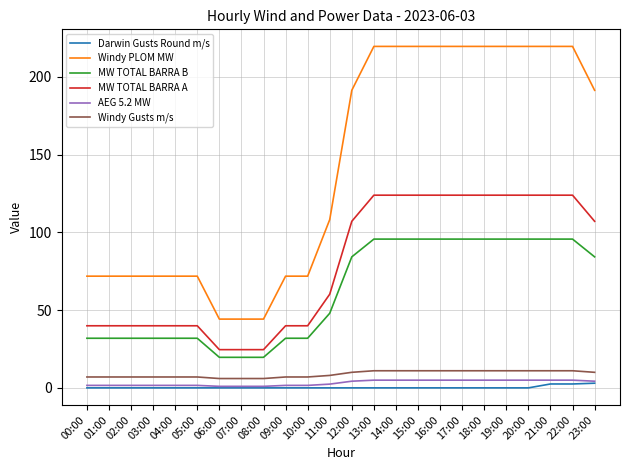

What is the greatest value displayed?

219.6